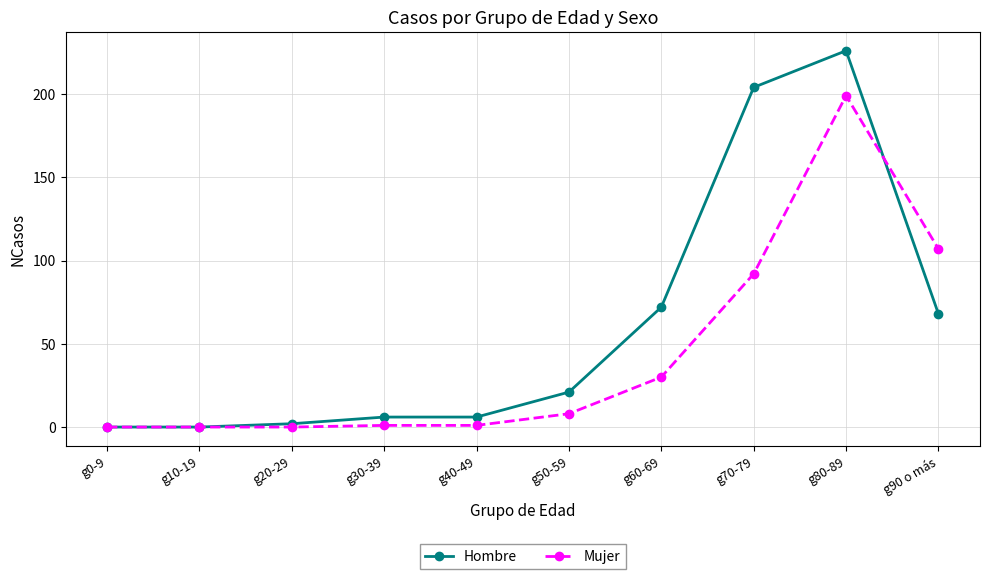

Which series ends up on top after the final intersection of Hombre and Mujer?

Mujer